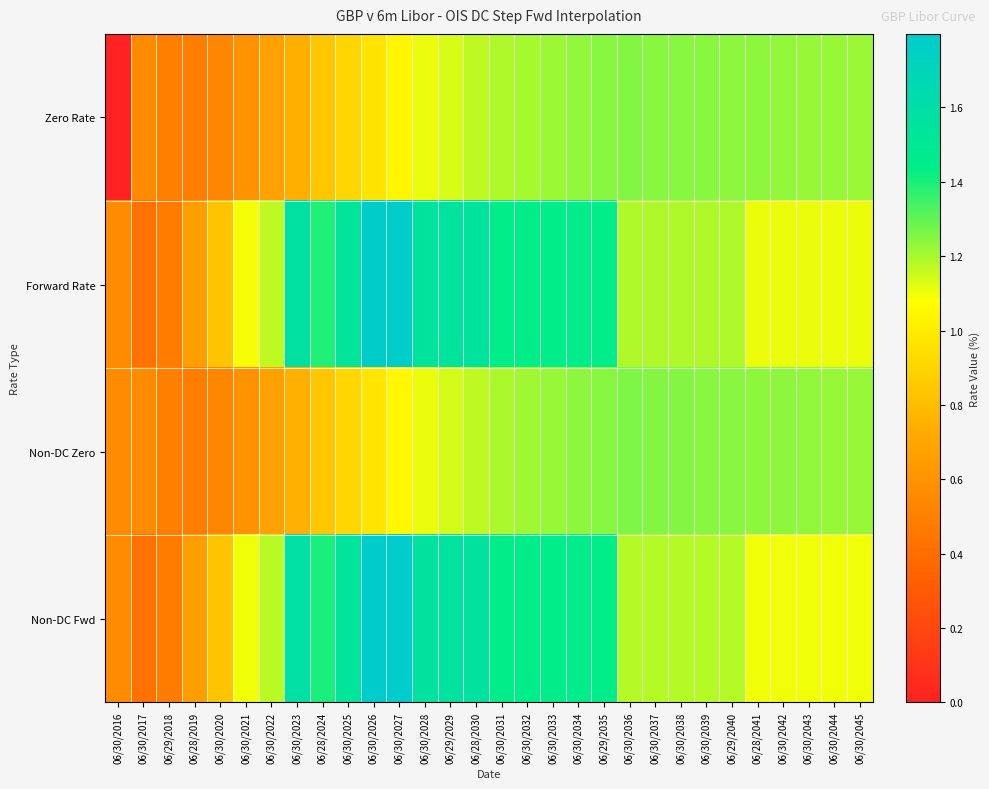

At which category does the chart reach its peak across all series?

06/30/2027